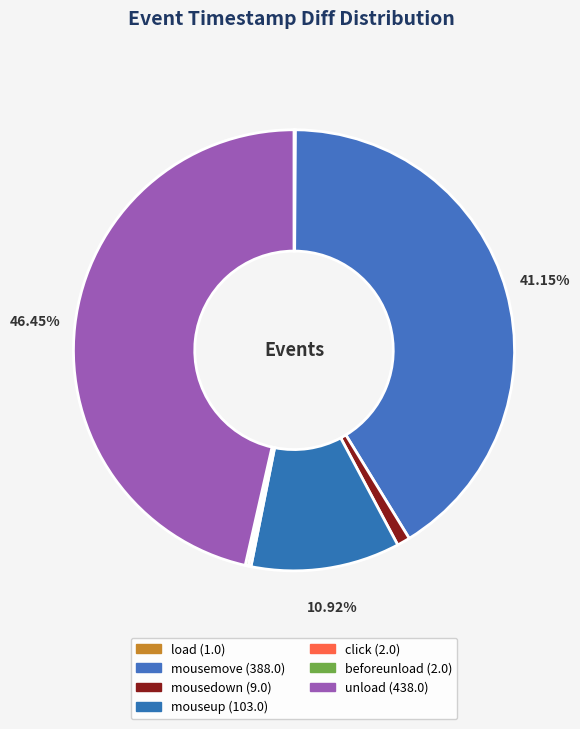

Which slice is the smallest?

load